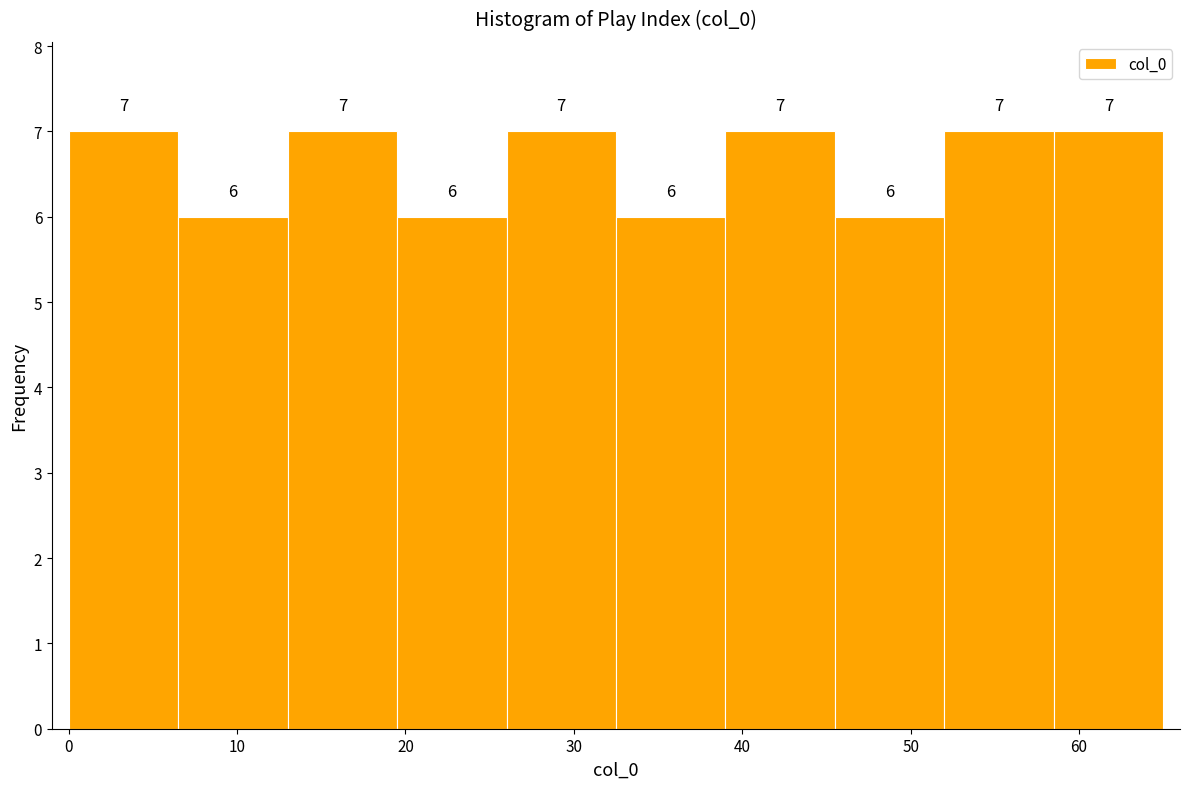

Reading left to right, transcribe this chart: for each bar, give the range it covers on the x-axis and its height. The bar edges are not printed on the chart, so give them approximately, as read against the axis.

0.0 to 6.5: 7
6.5 to 13.0: 6
13.0 to 19.5: 7
19.5 to 26.0: 6
26.0 to 32.5: 7
32.5 to 39.0: 6
39.0 to 45.5: 7
45.5 to 52.0: 6
52.0 to 58.5: 7
58.5 to 65.0: 7